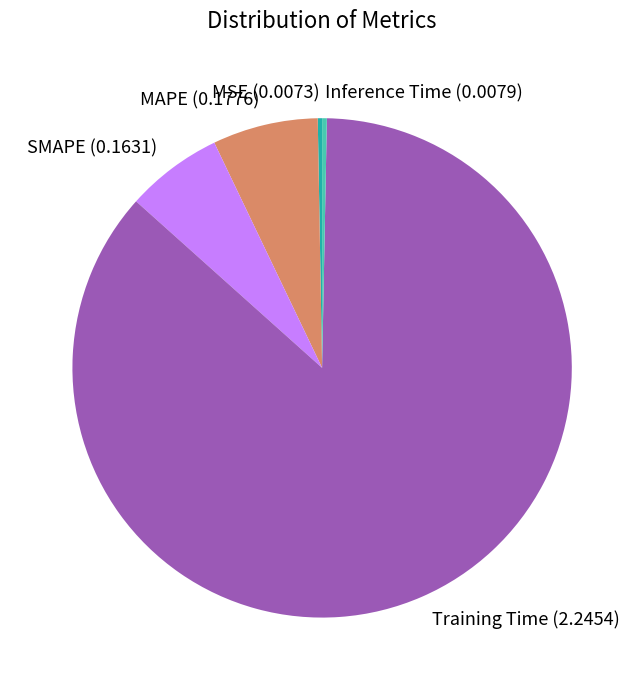

Which slice is the largest?

Training Time